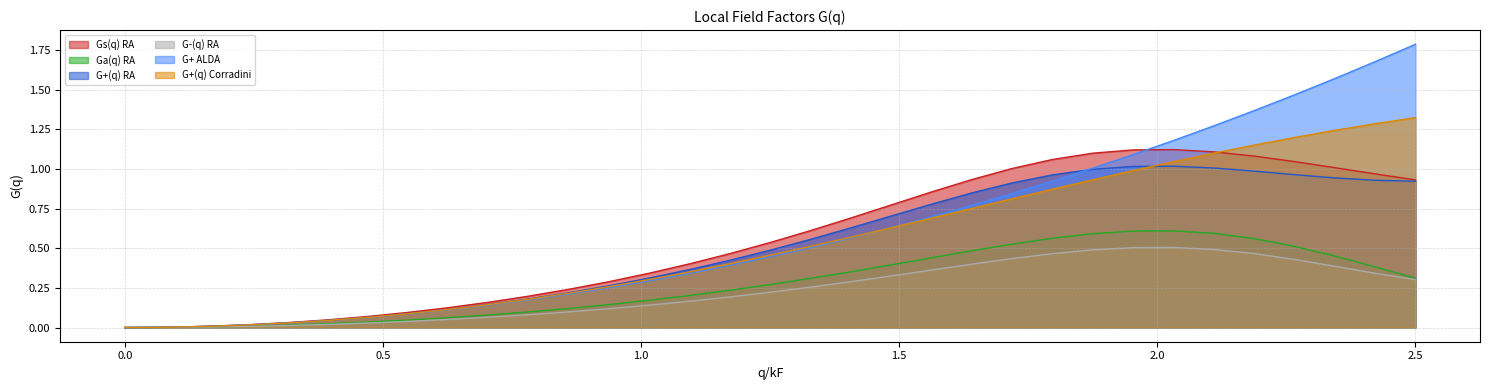

Which series has the widest spread of values?

G+ ALDA